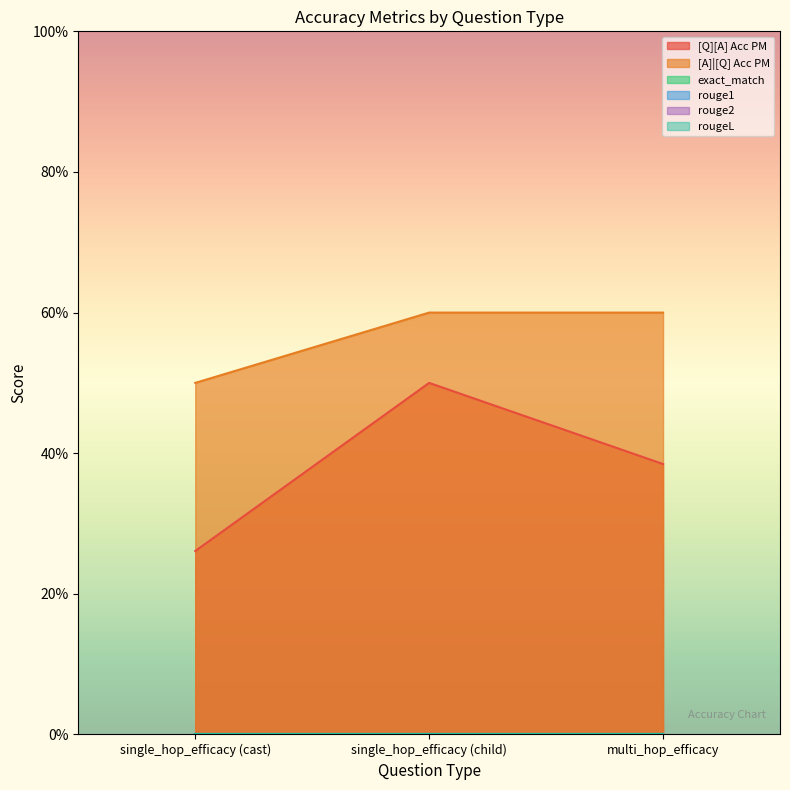

Which series changed the most between single_hop_efficacy (cast) and multi_hop_efficacy?

[Q][A] Acc PM